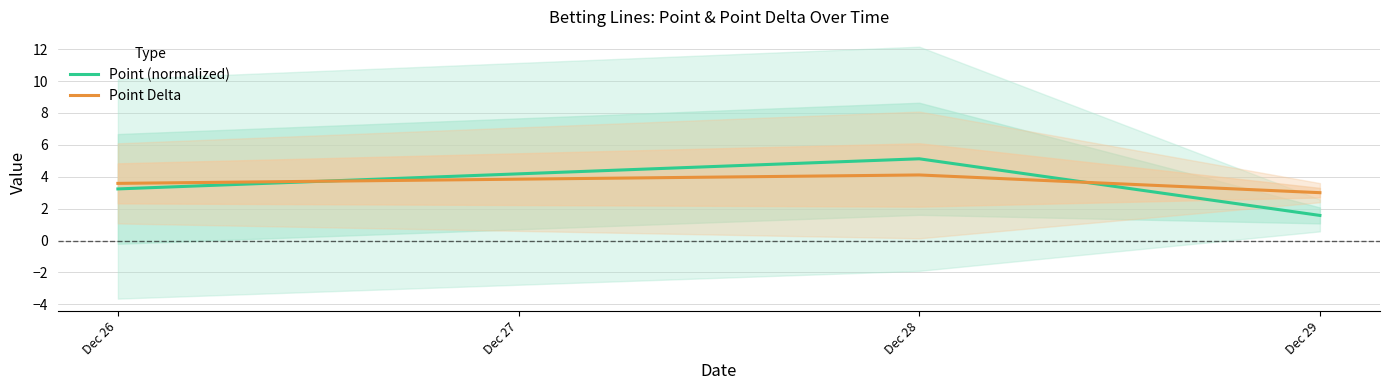

What is the highest value of the Point Delta series?

4.1